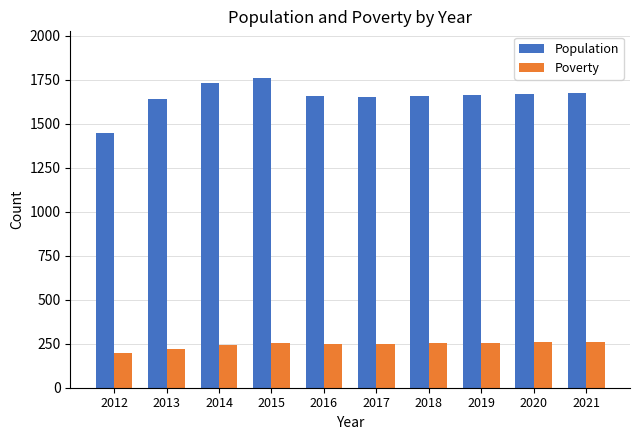

Read the Population value at 2013, to the nearest 5.

1635